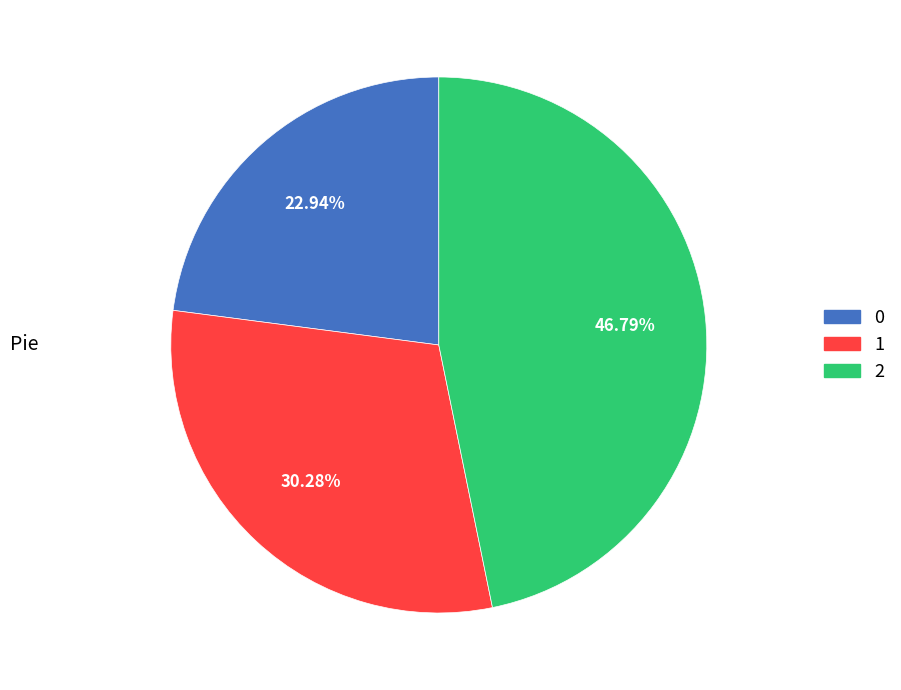

Combined, do 1 and 2 account for over 50%?

Yes